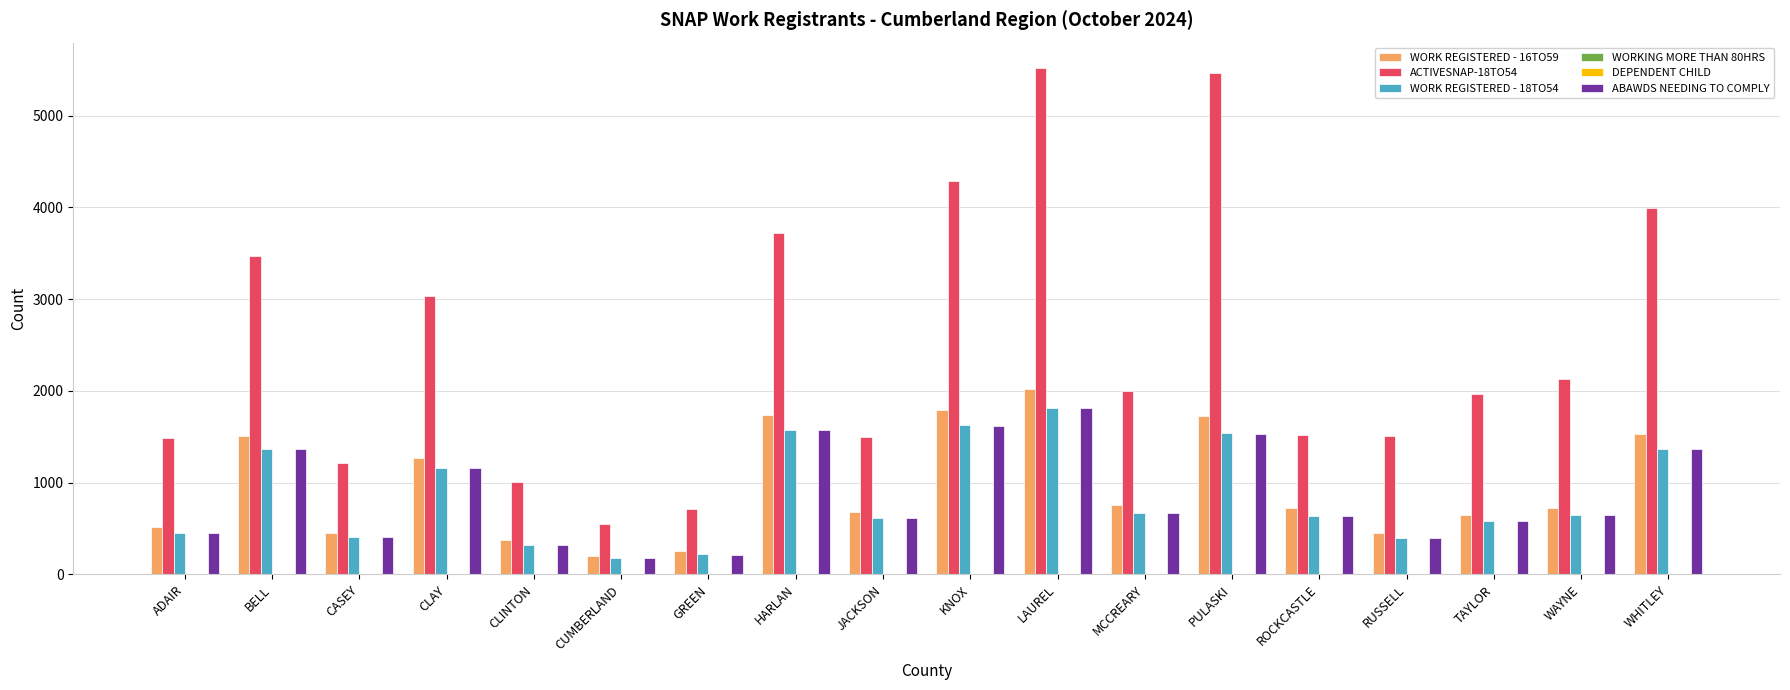

Between BELL and WHITLEY, which series saw the biggest shift?

ACTIVESNAP-18TO54